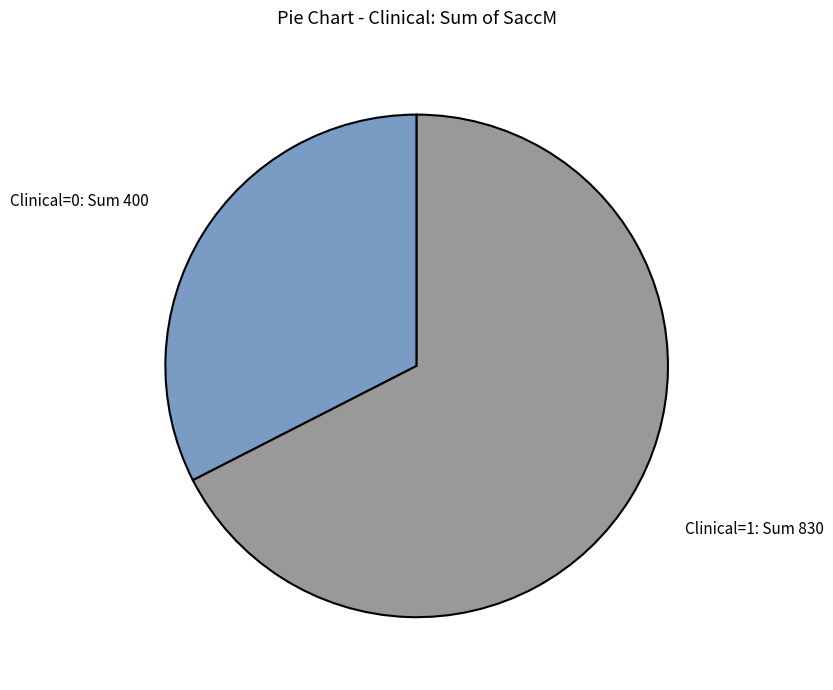

Is there a majority slice in this chart?

Yes